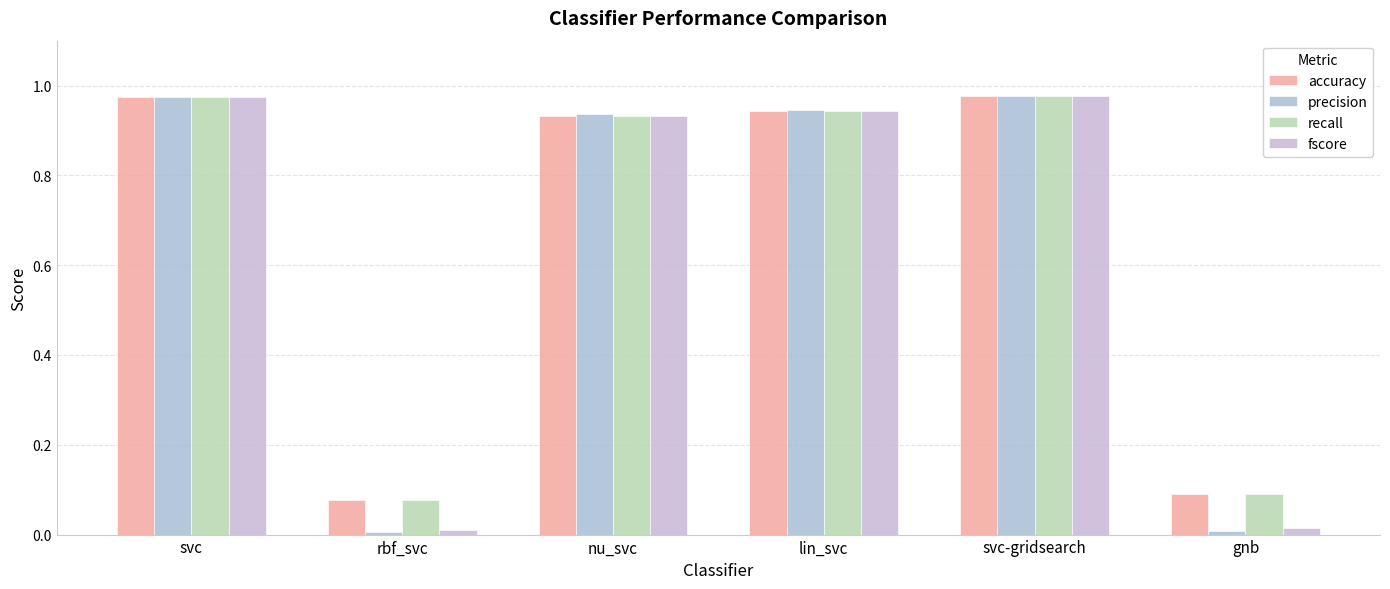

What is the label of the 5th bar from the right?

rbf_svc